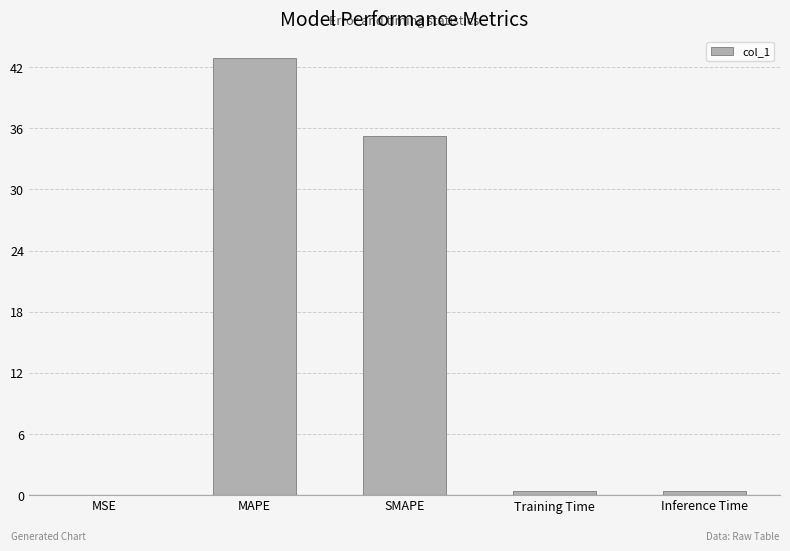

Between MAPE and Inference Time, which is larger?

MAPE